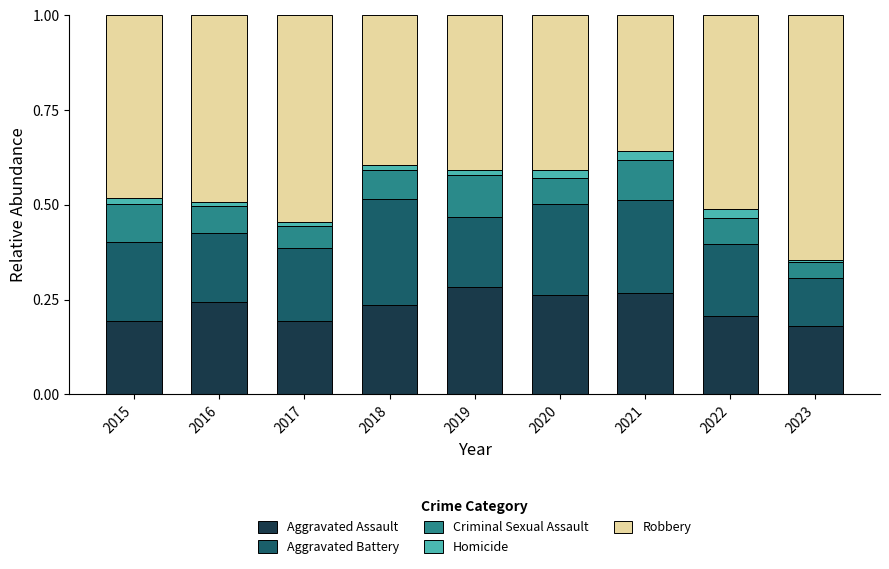

What is the total value across all series at 2022?

1.0